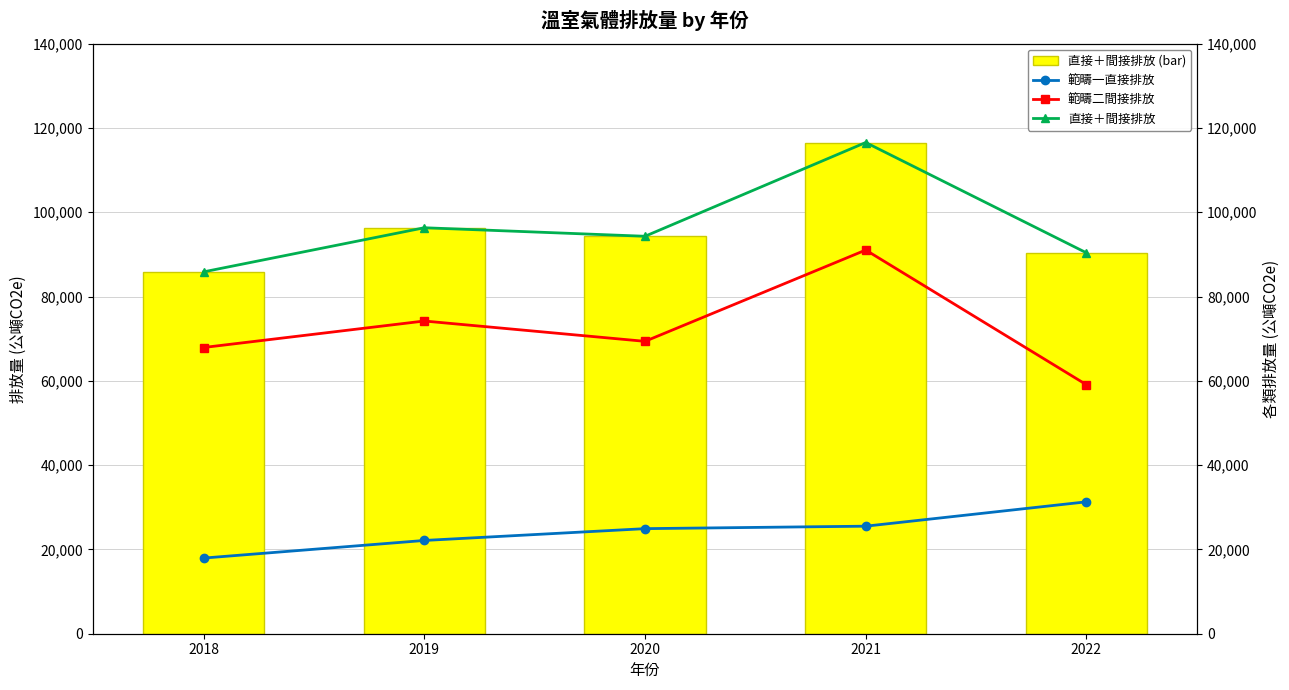

Which series has the largest total across all categories?

直接＋間接排放 (bar)